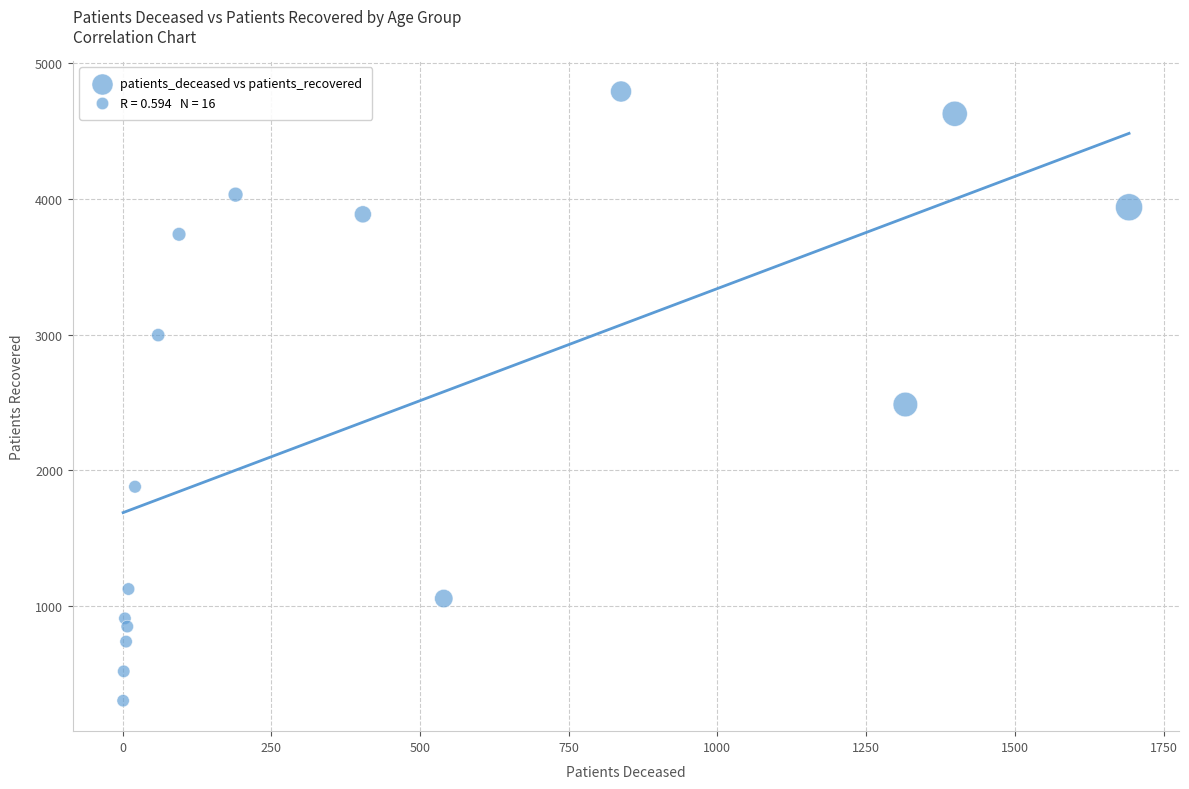

What is the range of X values (max minus min)?

1691